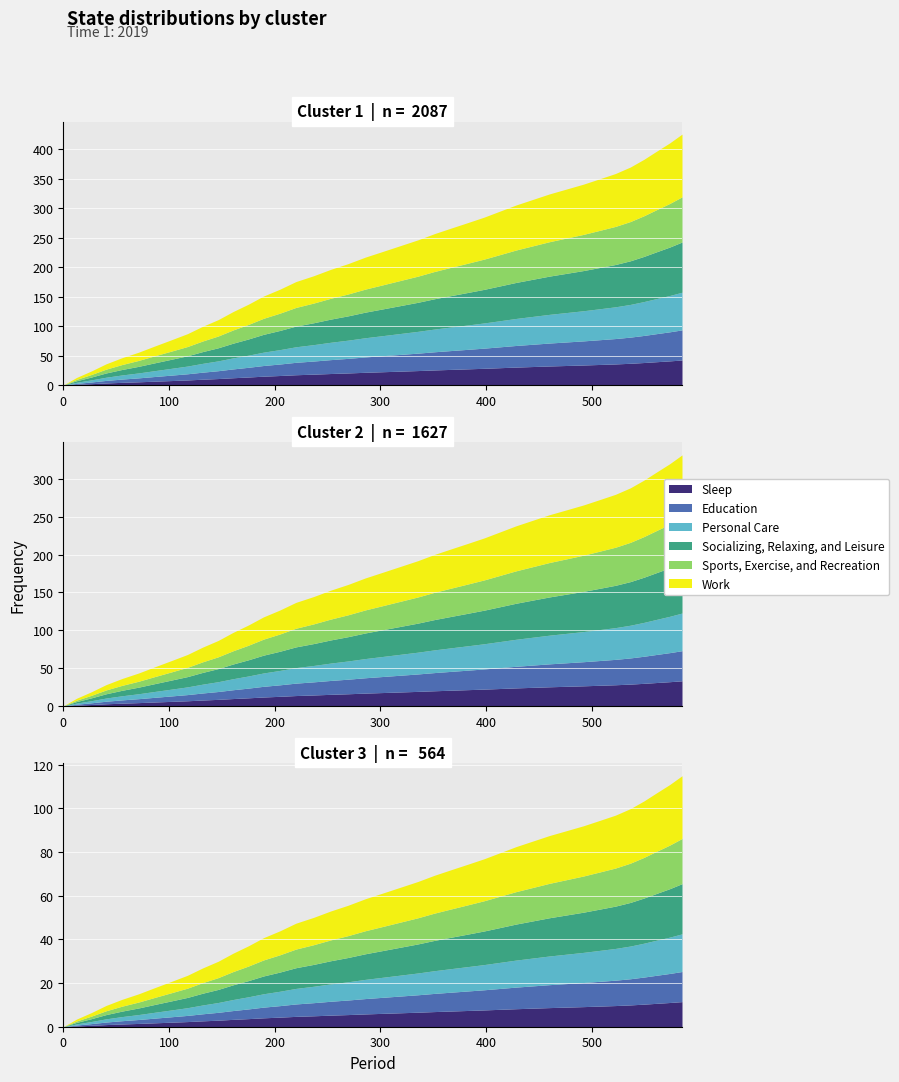

Count the number of values greater than 226.

20